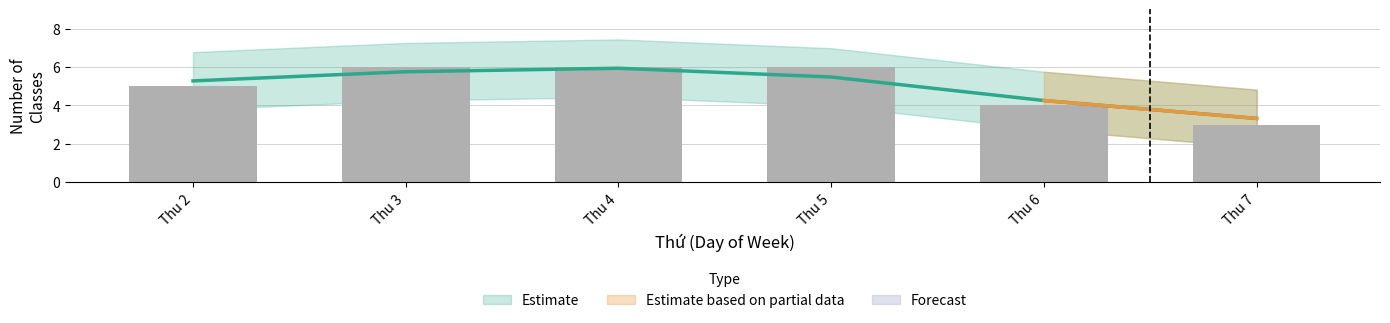

Which series changed the most between 4 and 5?

Estimate